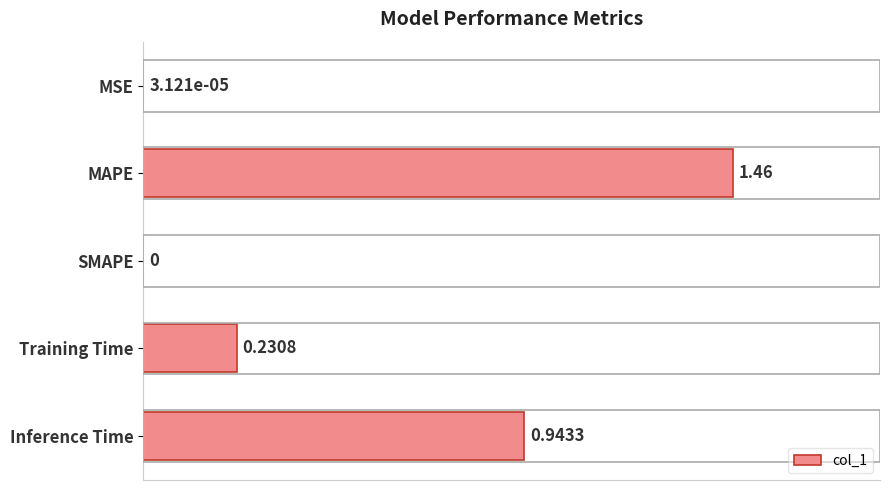

What is the average value?

0.5